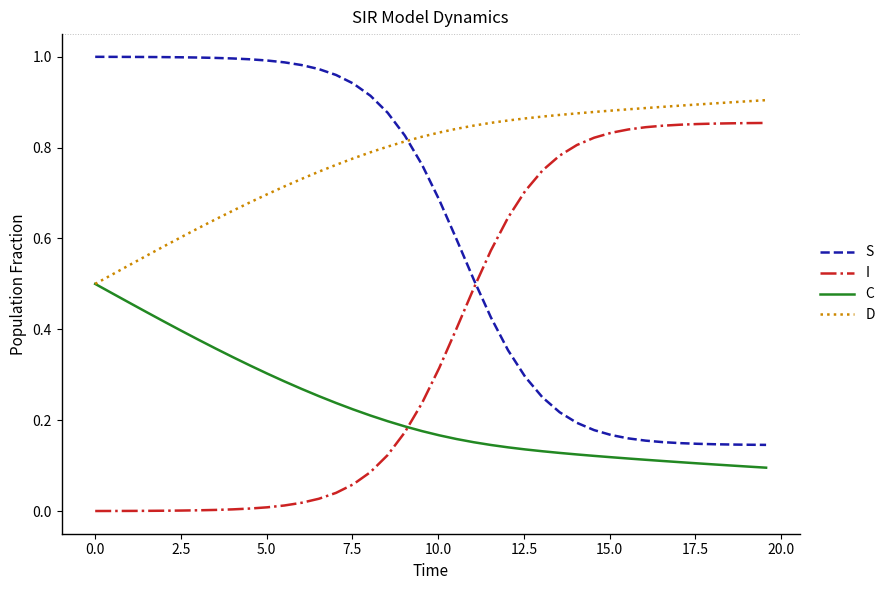

True or false: D and I cross at least once.

False